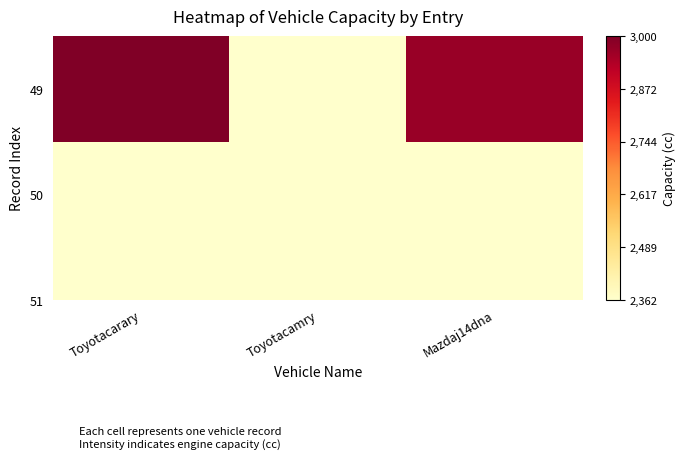

Reading left to right, what are all the values shown in this chart?

3000	2362	2967